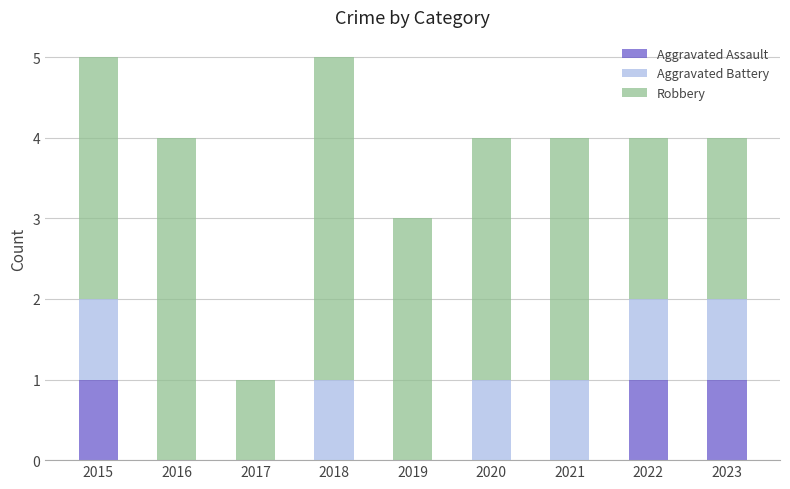

True or false: Aggravated Assault has a value of 0 at 2021.

True